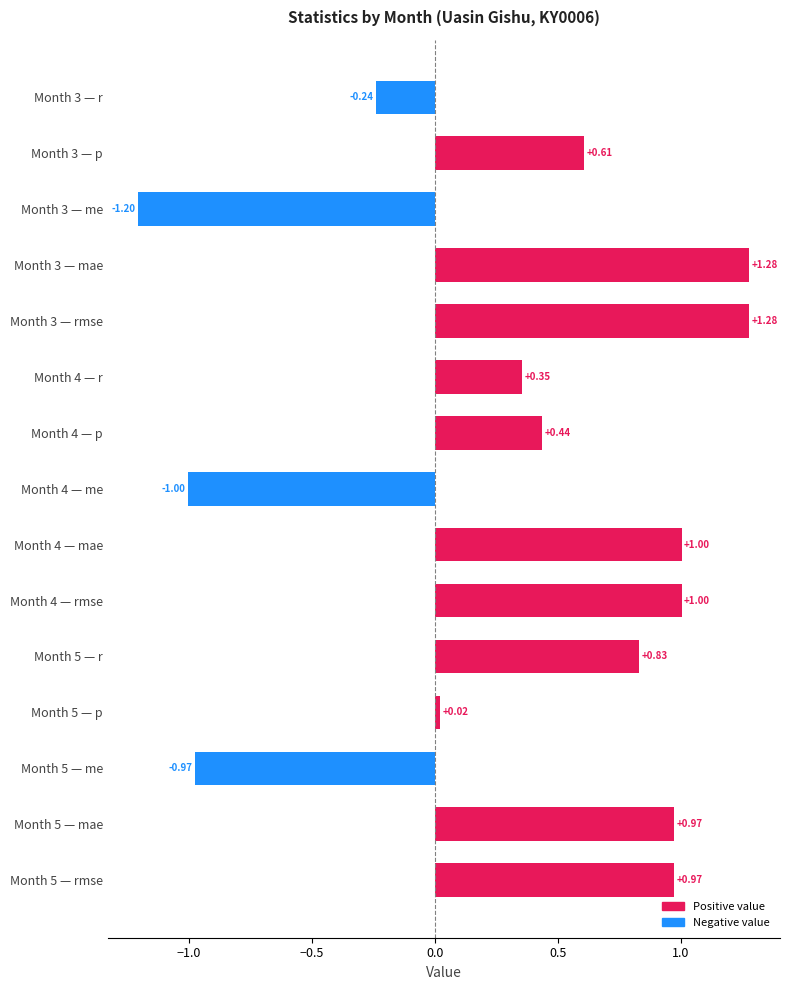

What is the sum of the values at Month 5 — p and Month 4 — rmse?

1.0